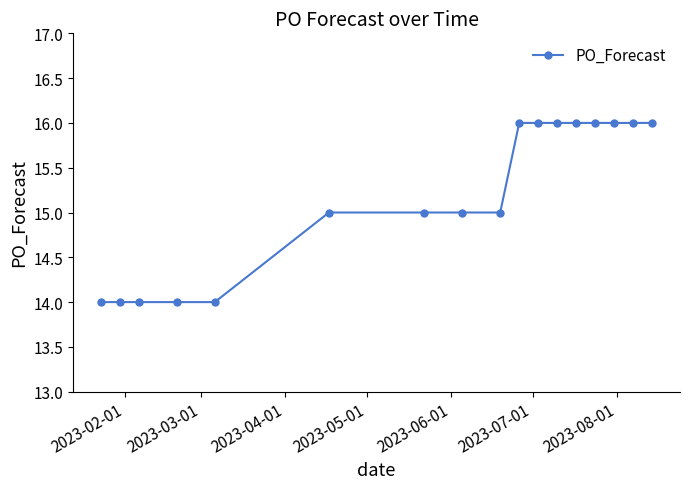

What is the smallest value displayed?

14